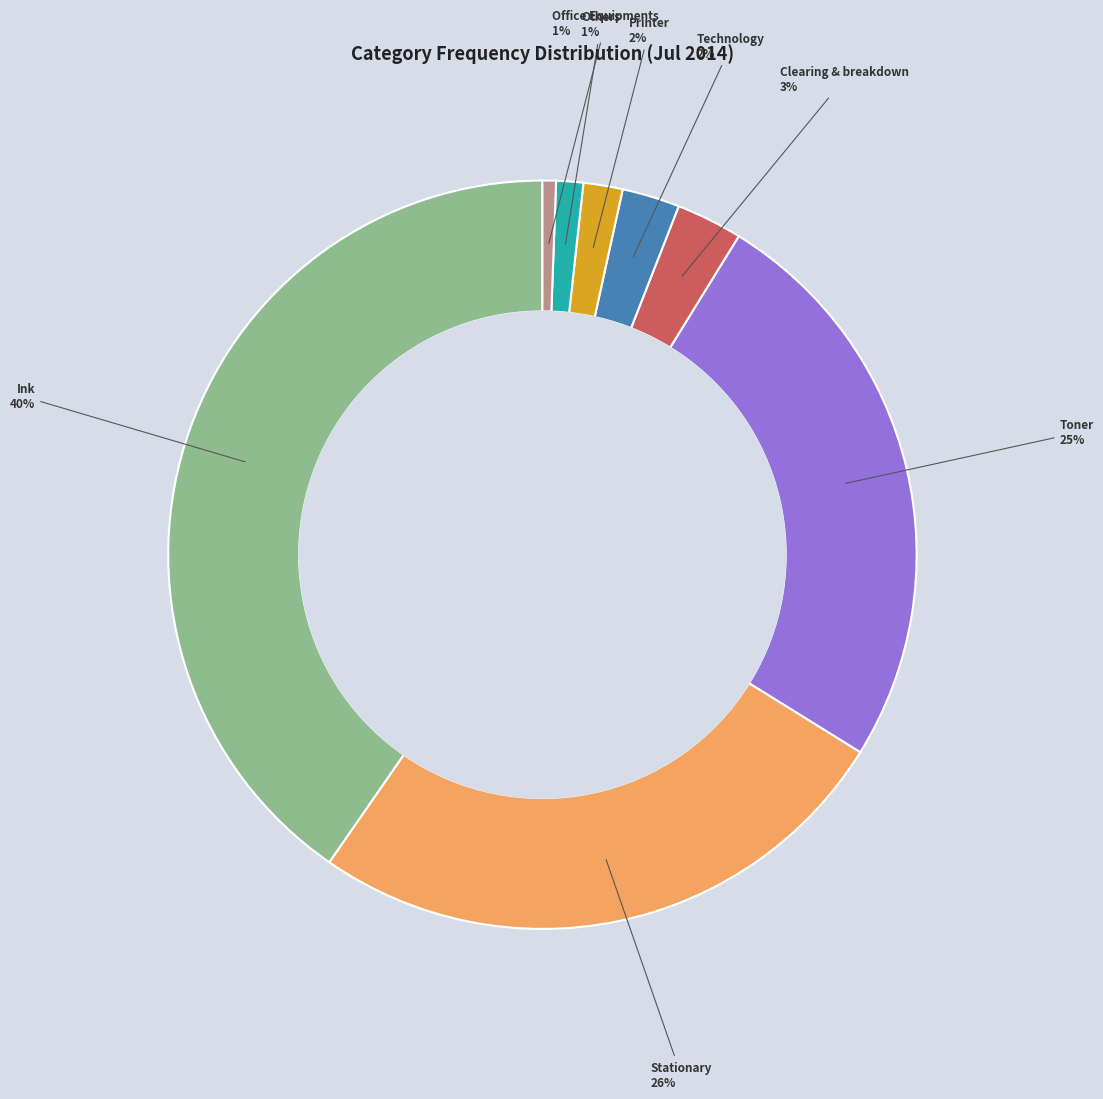

How many slices are in this pie chart?

8